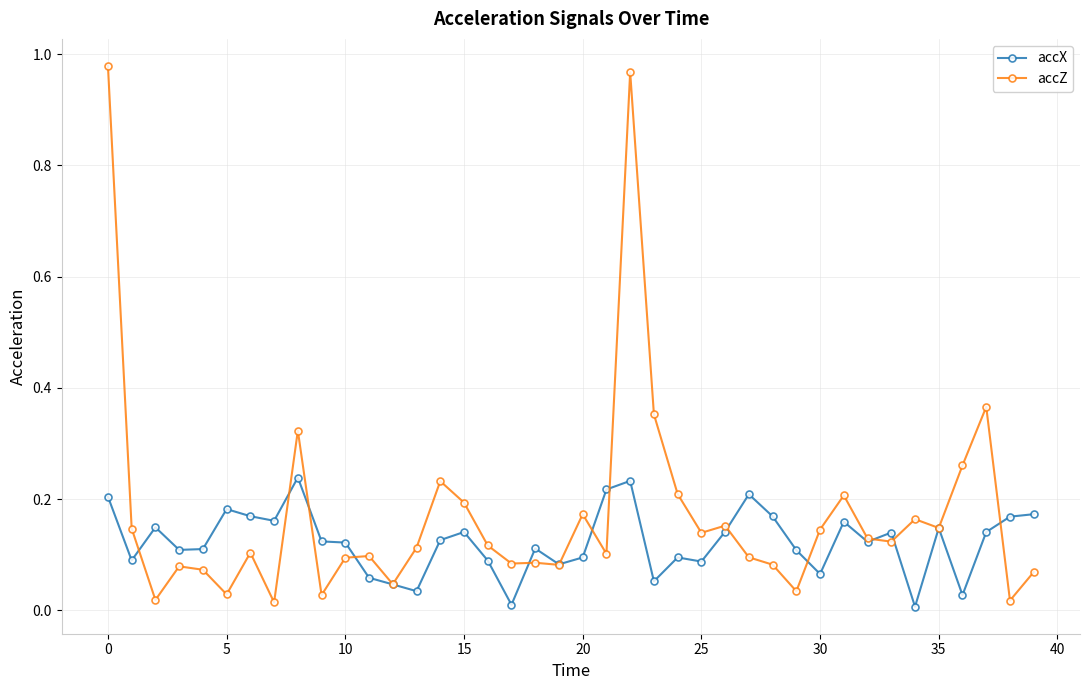

Rank the series by their average value, from lowest to highest.

accX, accZ